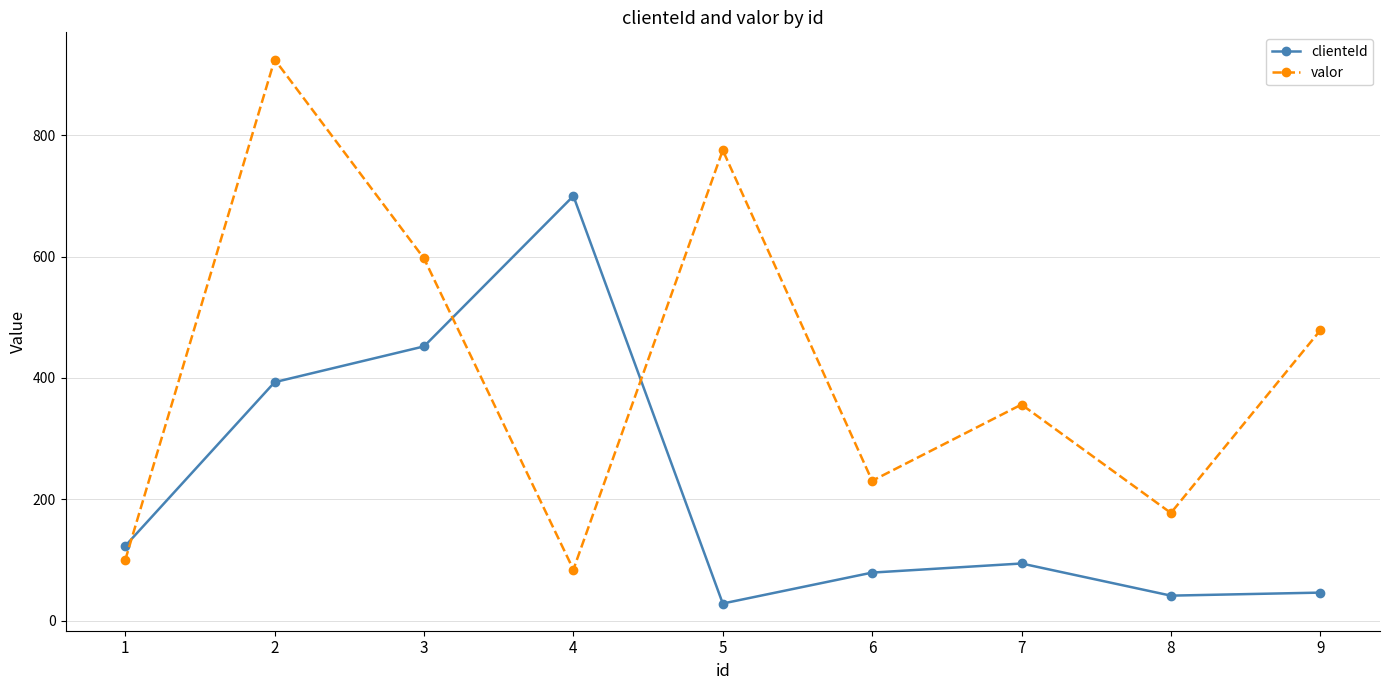

Where is the first local maximum for valor?

2